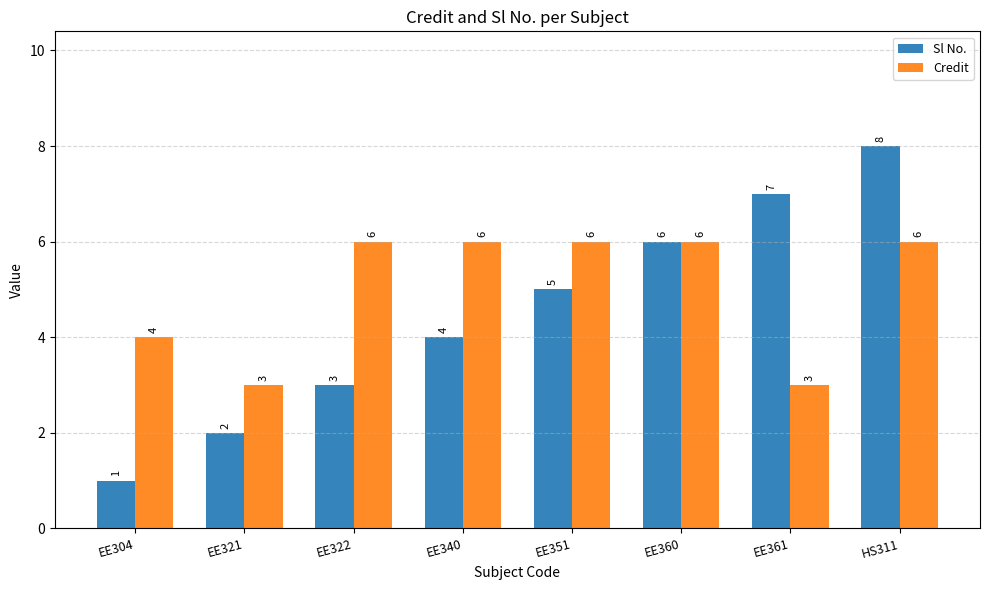

What is the label of the 2nd bar from the right?

EE361